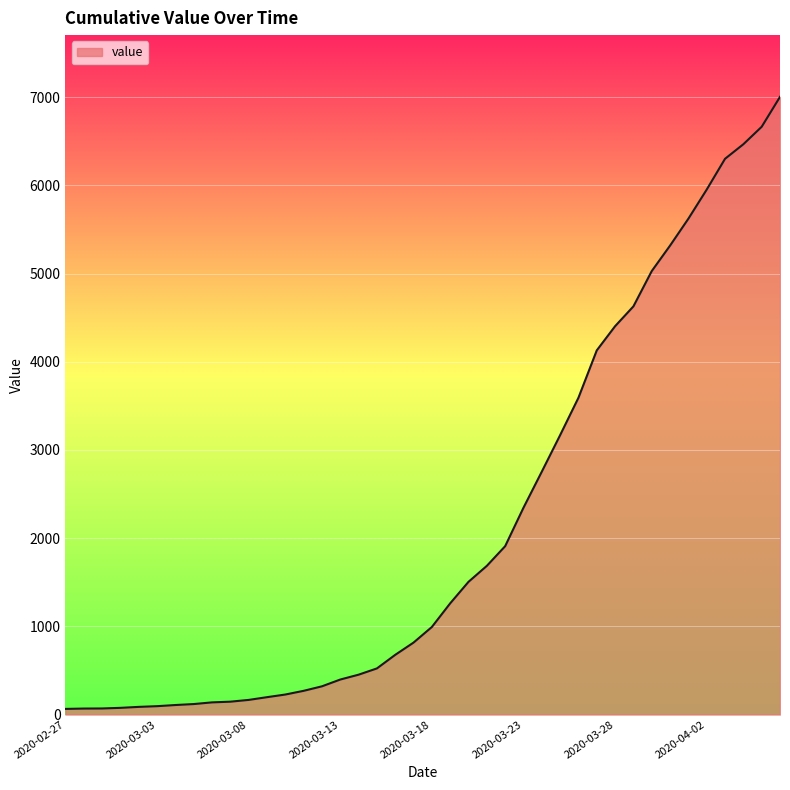

What is the maximum value shown in the chart?

7003